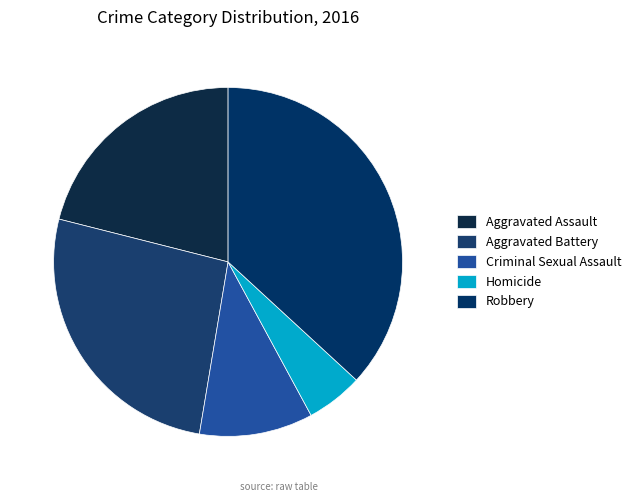

What is the ratio of the value at Aggravated Assault to the value at Robbery?

0.6